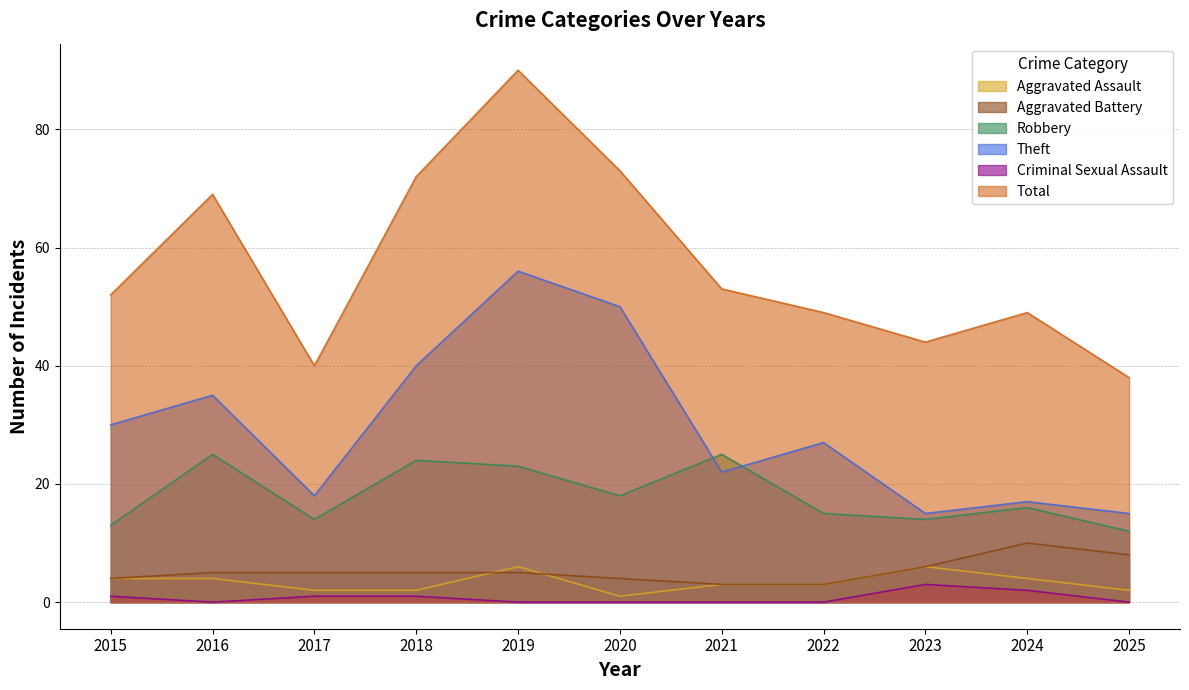

Which series has the widest spread of values?

Total